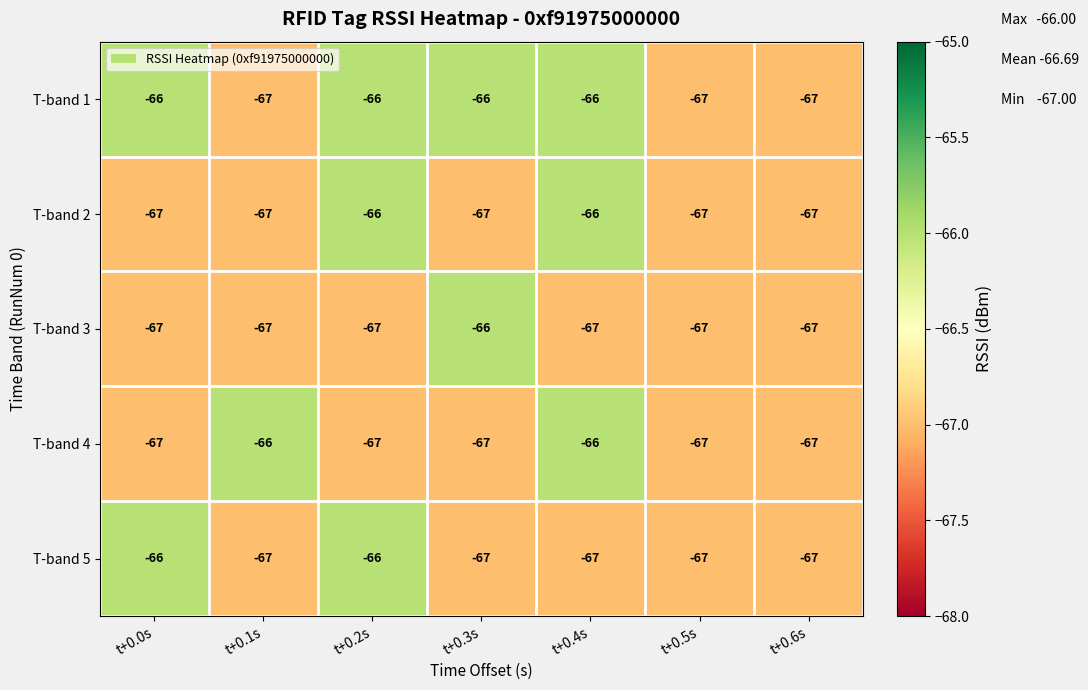

What is the average value of the T-band 3 series?

-67